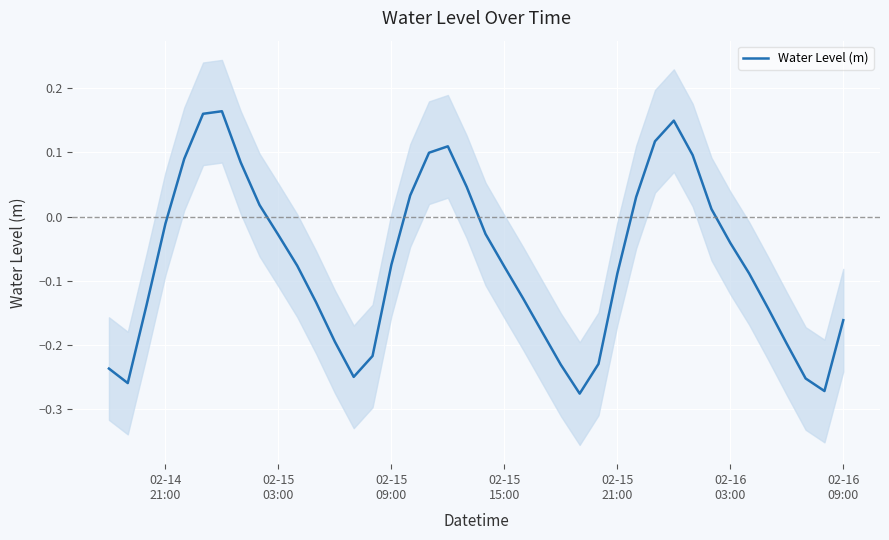

True or false: the data shows -0.0 at 02-15 03:00.

False